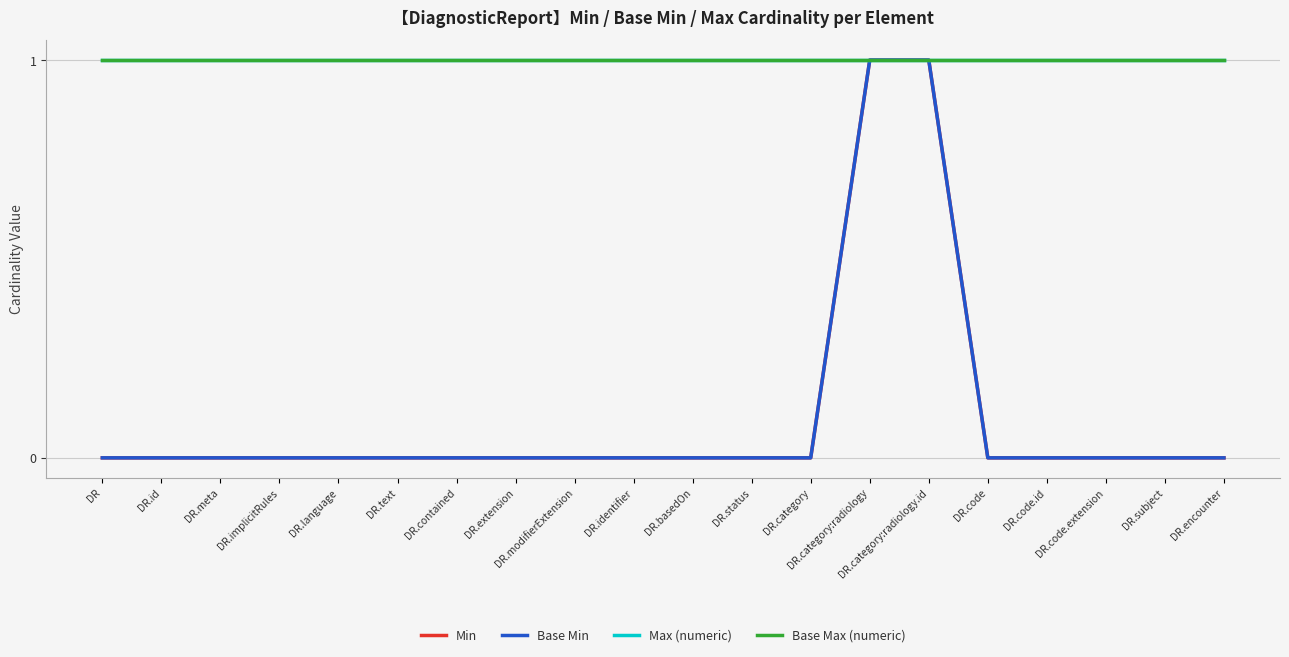

At which category does the chart reach its minimum across all series?

DR